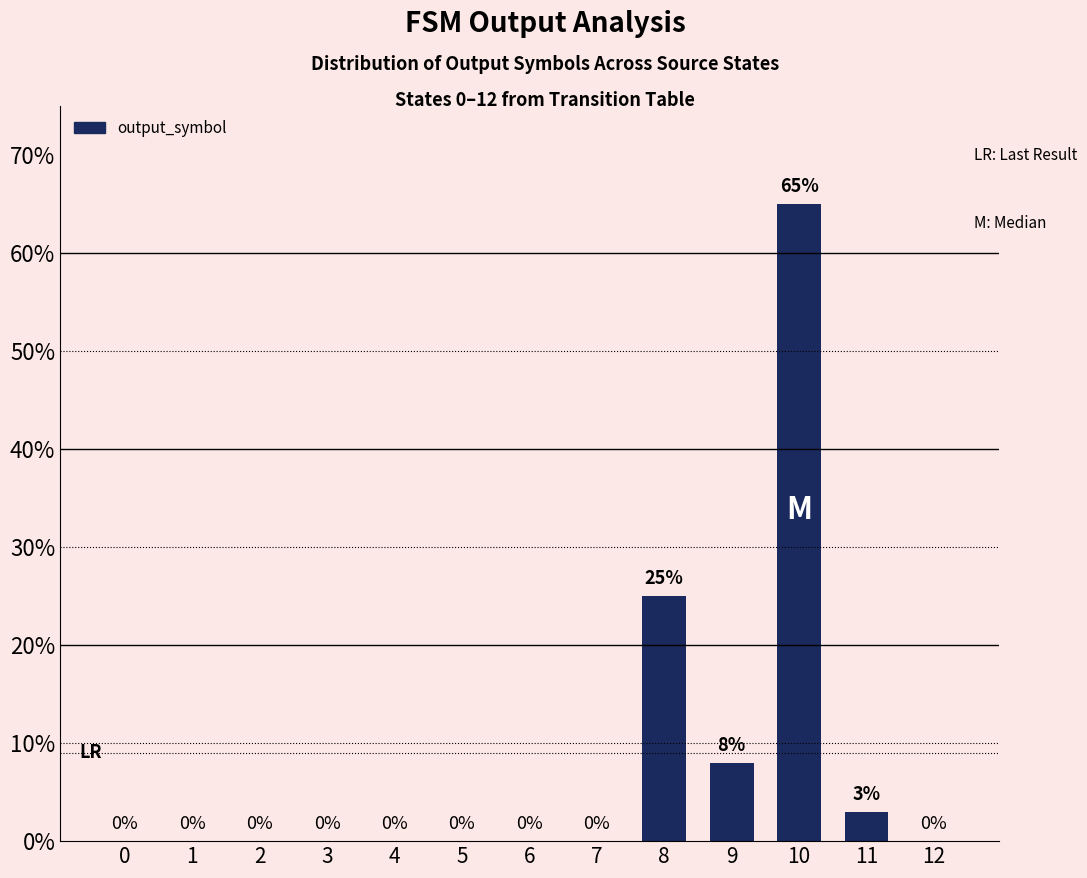

Which label corresponds to the largest value in the chart?

10